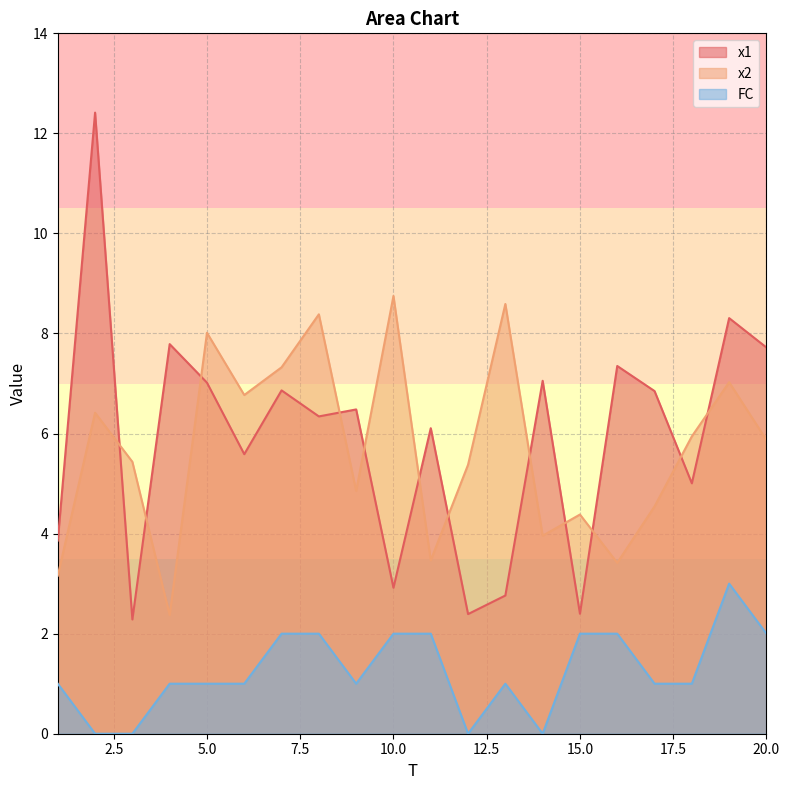

The value of x1 at 10.0 is 2.9. True or false?

True